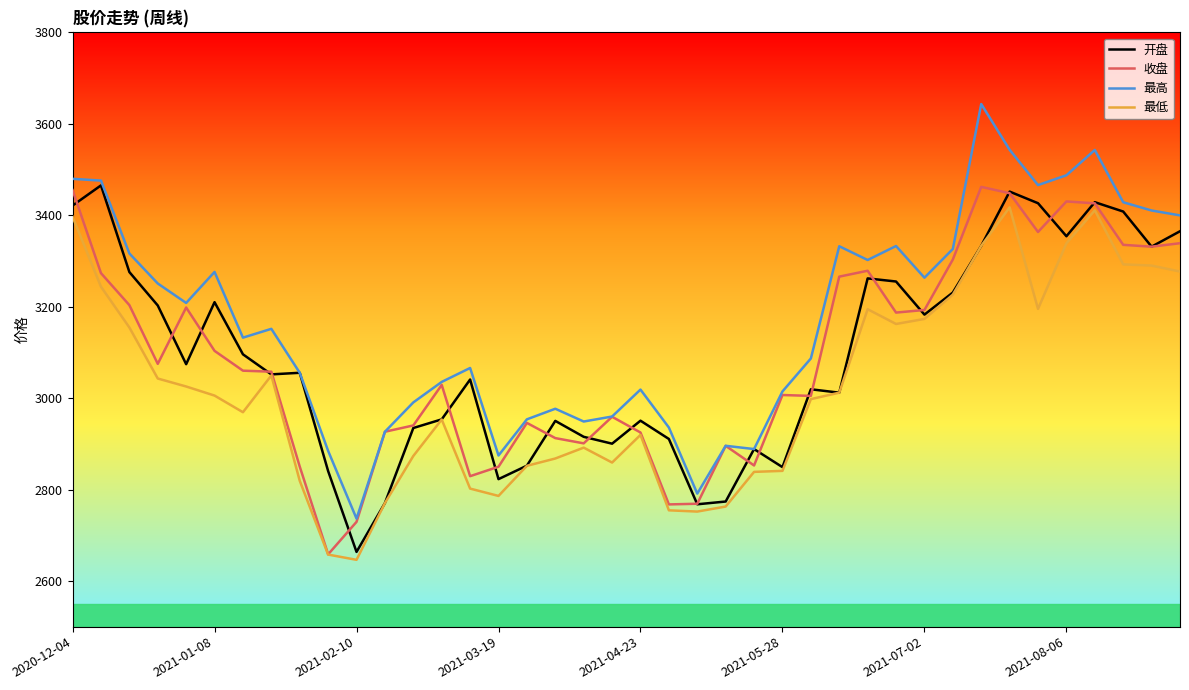

True or false: 最高 and 最低 intersect in this chart.

False